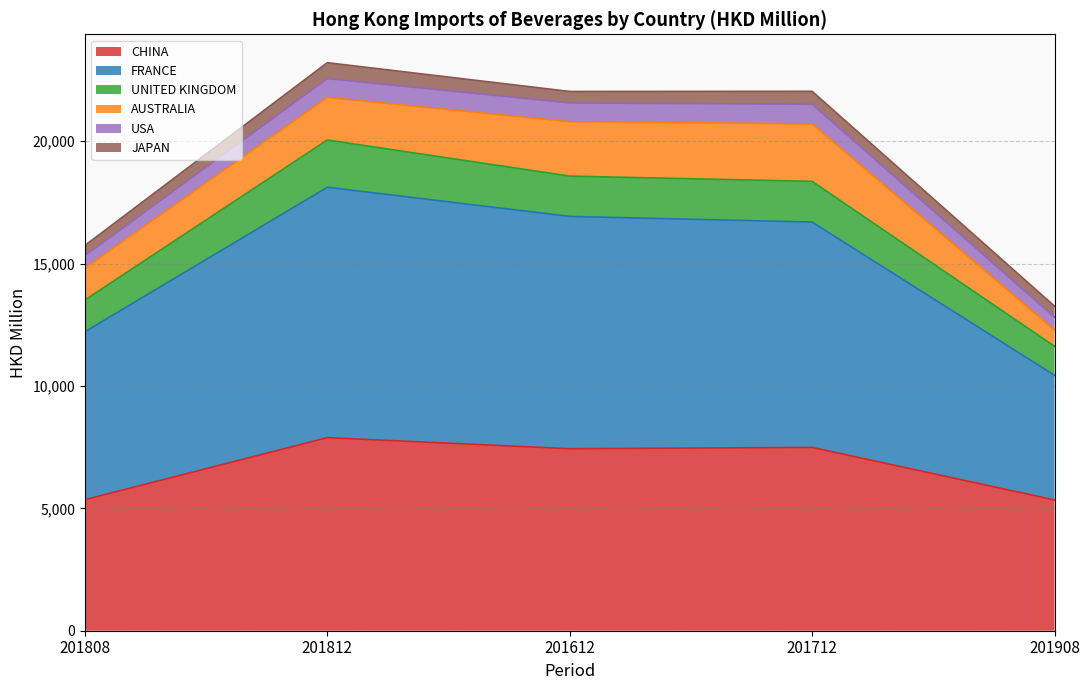

What is the label of the 2nd point from the right?

201712